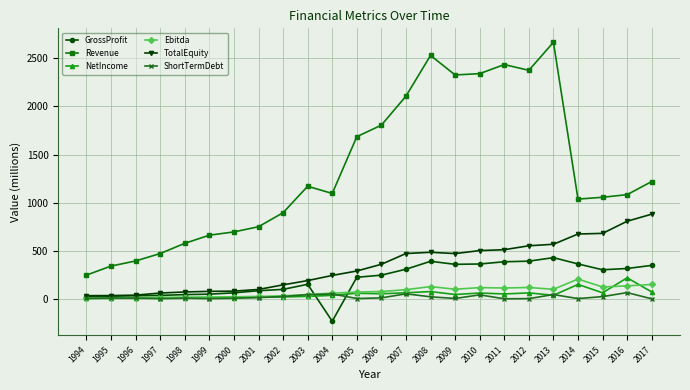

What is the minimum value shown in the chart?

-232.9